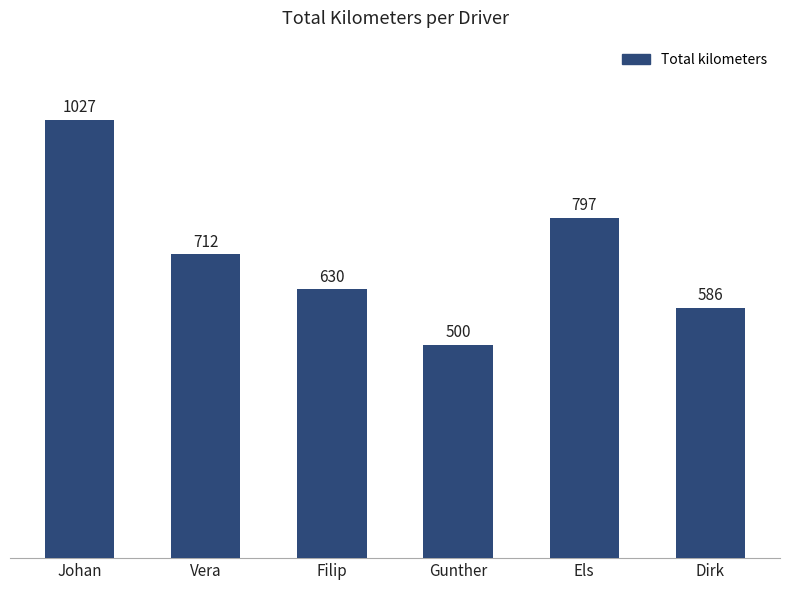

List the labels in order of value, smallest first.

Gunther, Dirk, Filip, Vera, Els, Johan